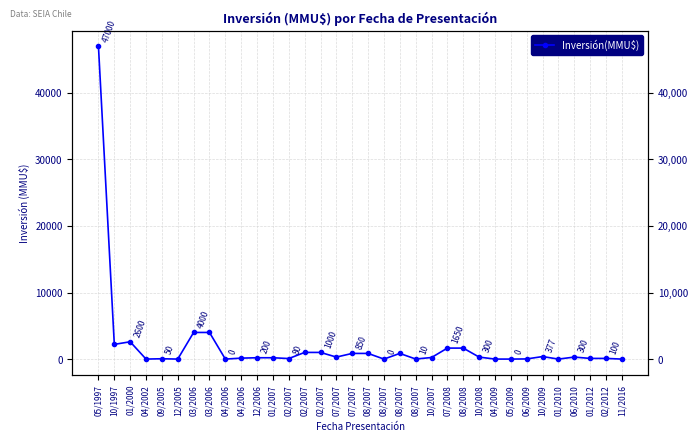

What is the label of the 31st point from the right?

04/2002